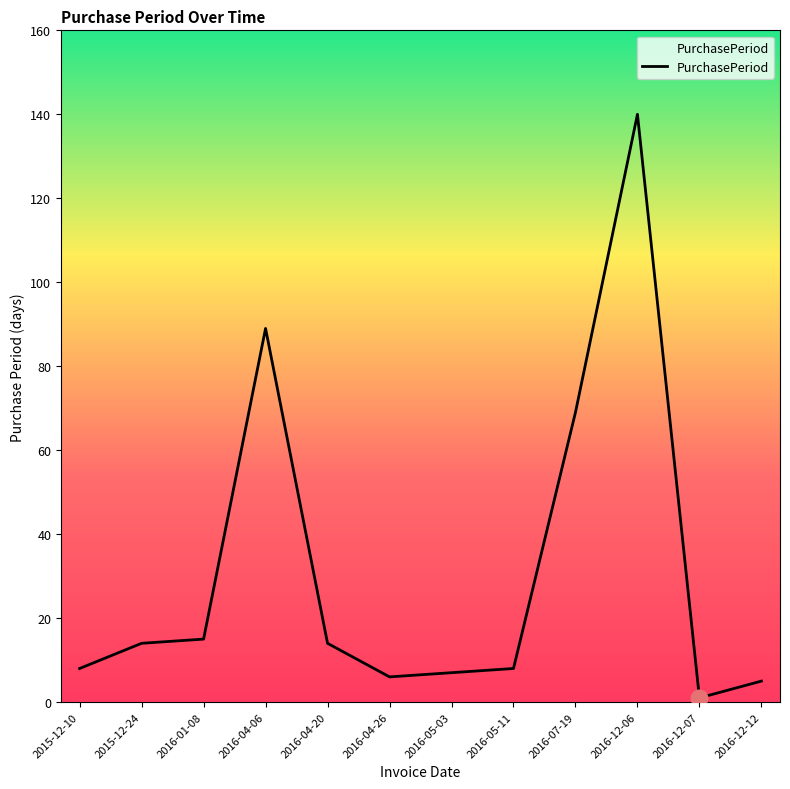

What is the difference between the maximum and minimum values?

139